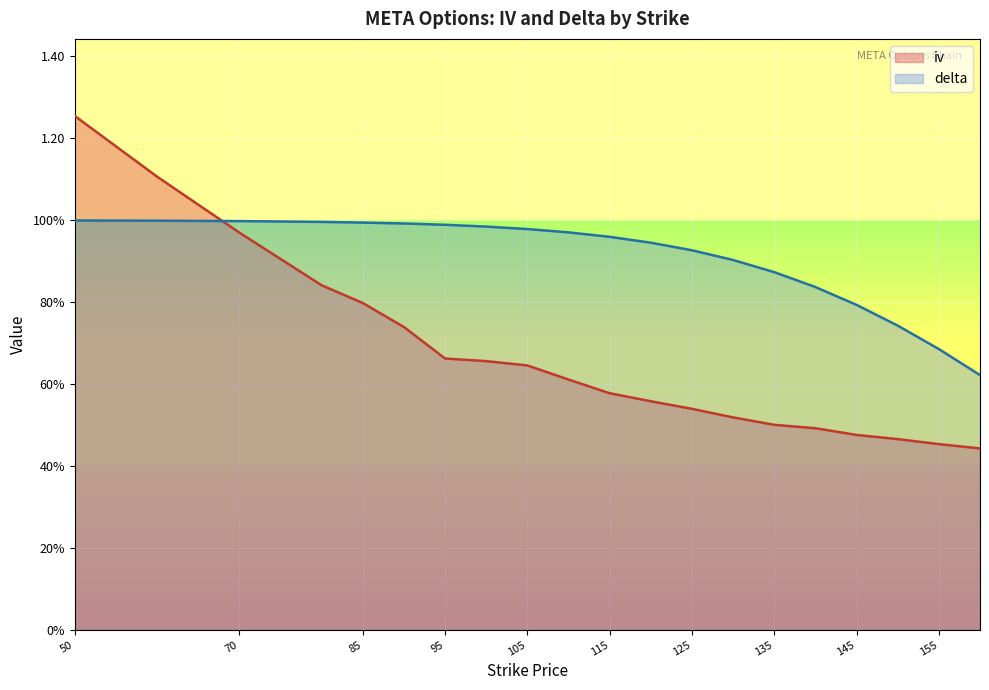

Count the number of data series in this chart.

2